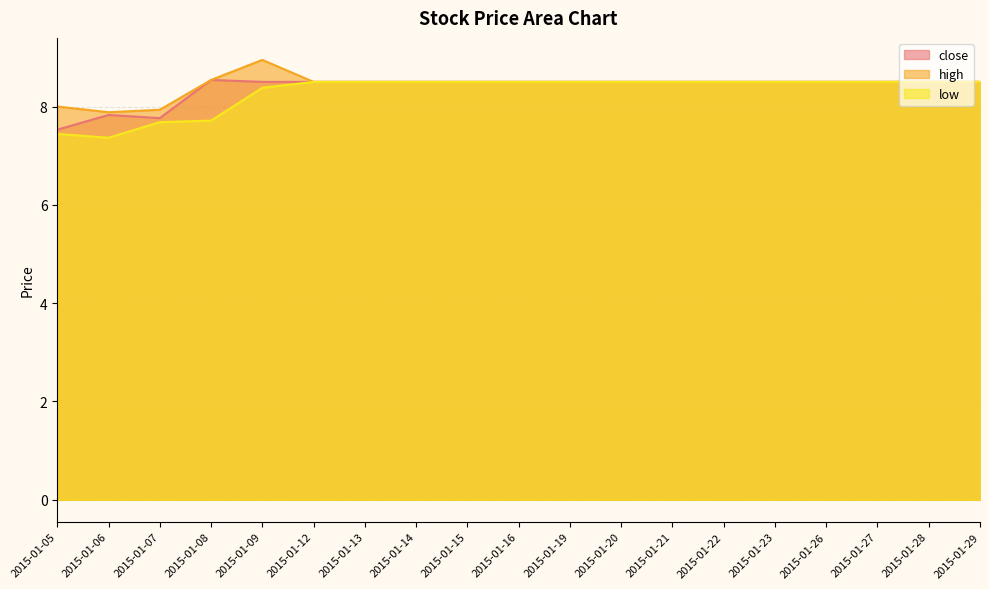

Which label corresponds to the largest value in the chart?

2015-01-09